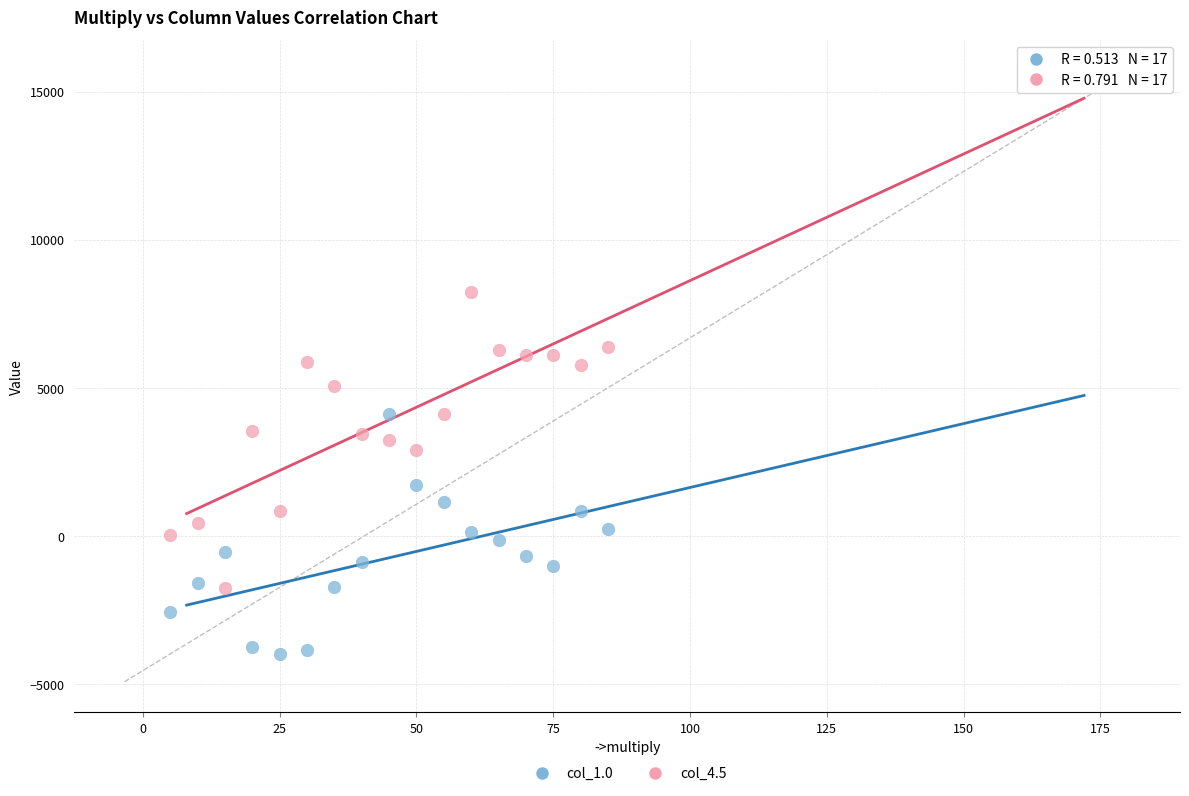

Which series reaches the minimum Y coordinate?

col_1.0